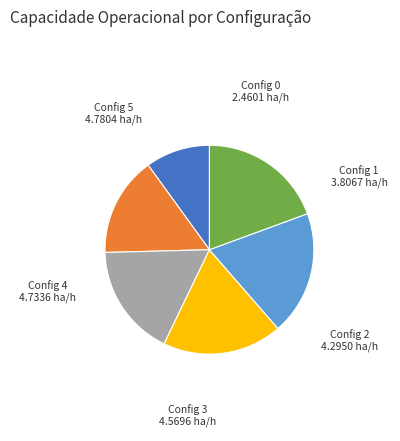

Is the sum of Config 3 and Config 1 greater than half?

No